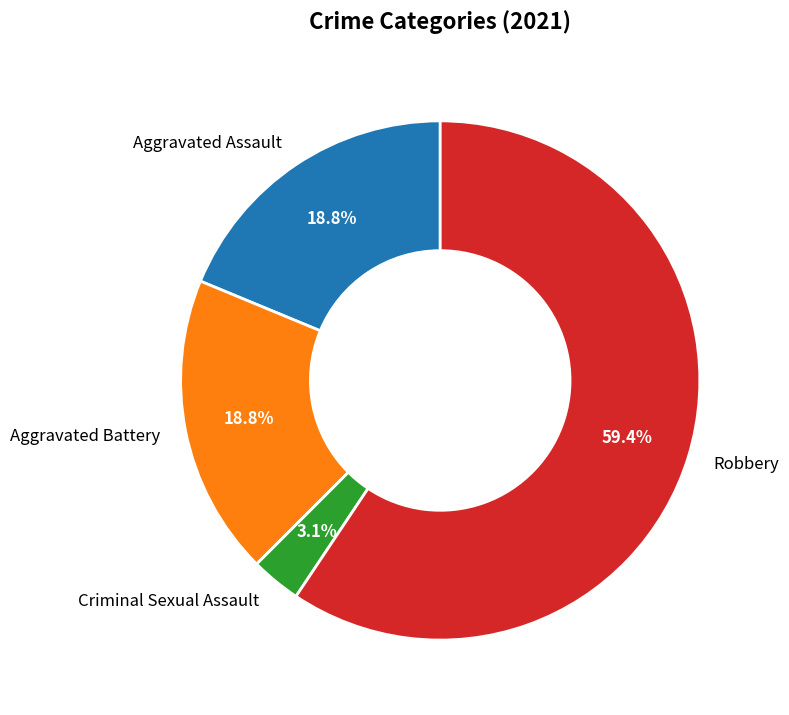

To the nearest percent, what is the average slice percentage?

25%